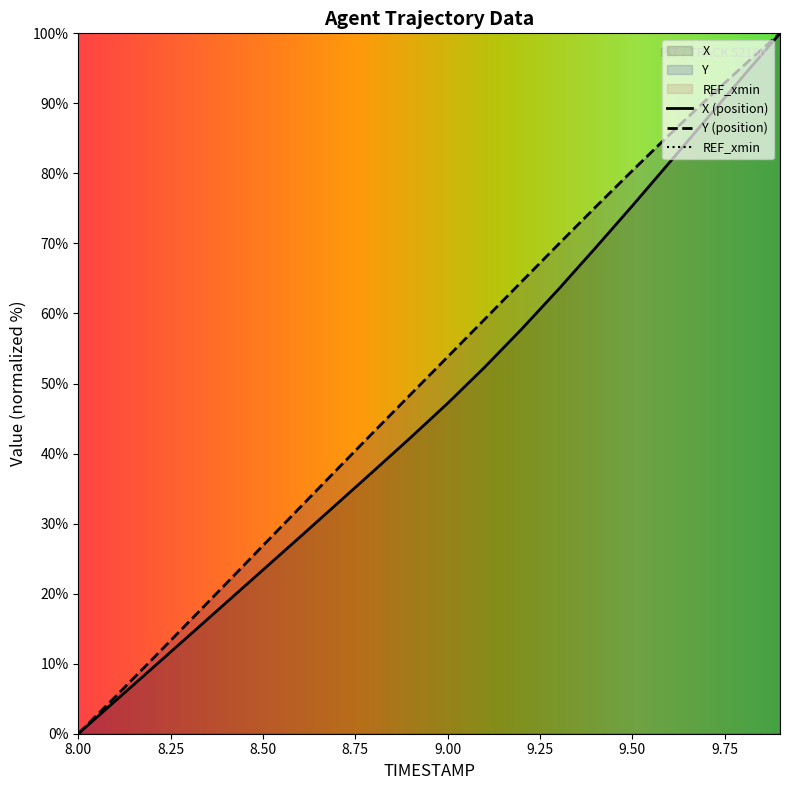

What is the difference between the second highest and second lowest values in the X series?

89.2